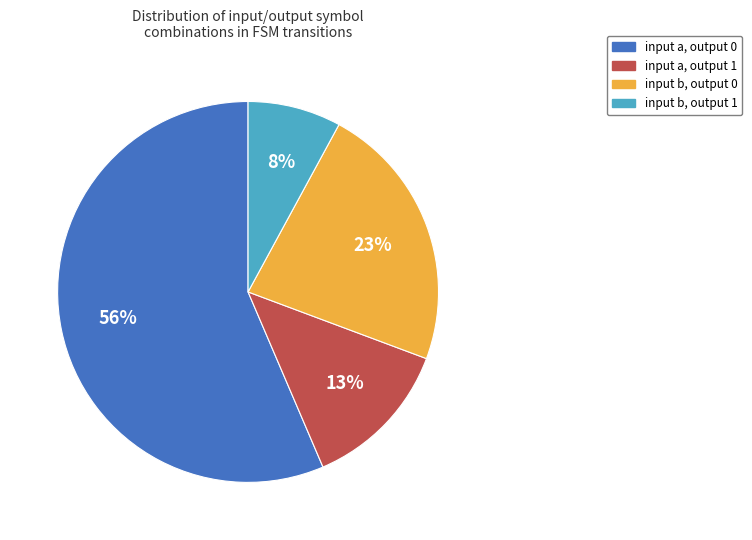

True or false: input b, output 1 accounts for 8% of the total.

True